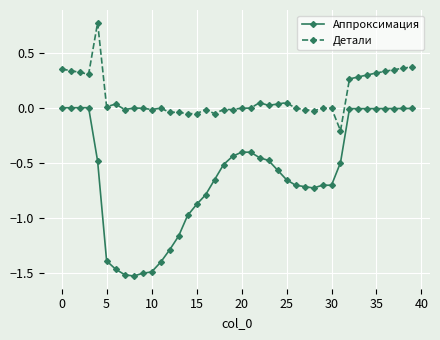

Which series has the largest total across all categories?

Детали